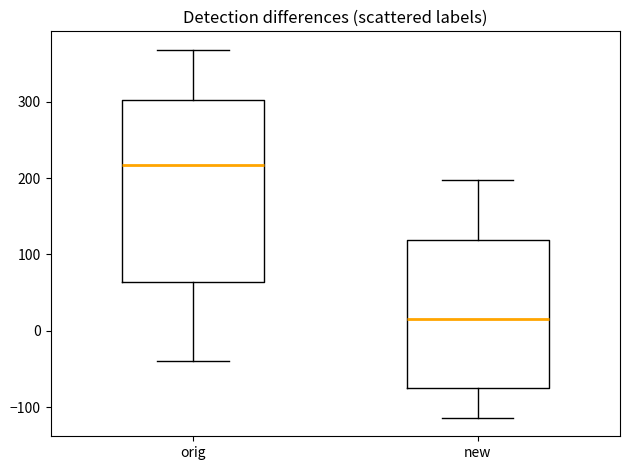

Reading left to right, transcribe this box plot: for each box, give where its median line is, the range the box spans, and where its two whiskers end, as read against the y-axis. The values are not printed on the chart, so give them approximately, as read against the axis.

orig: median 220, box 60 to 300, whiskers -40 to 370
new: median 20, box -80 to 120, whiskers -110 to 200